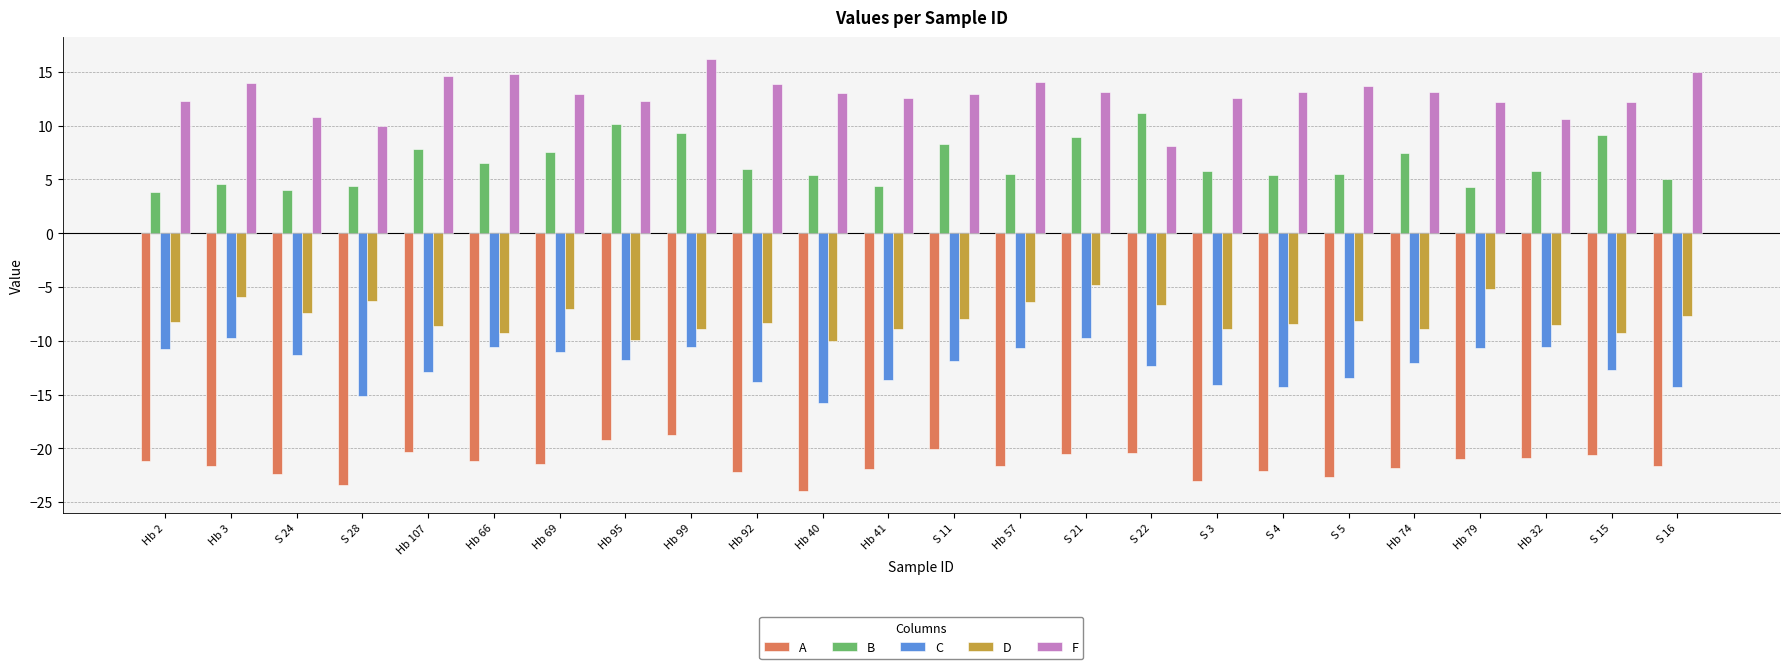

At which label does F reach its minimum?

S 22